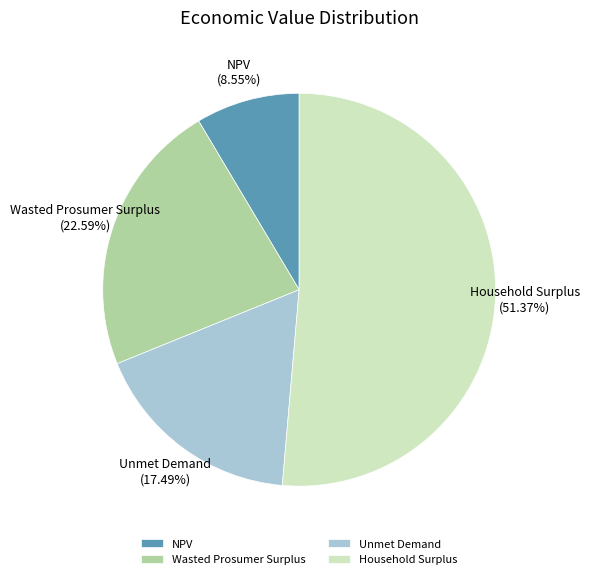

Which slice is the largest?

Household Surplus